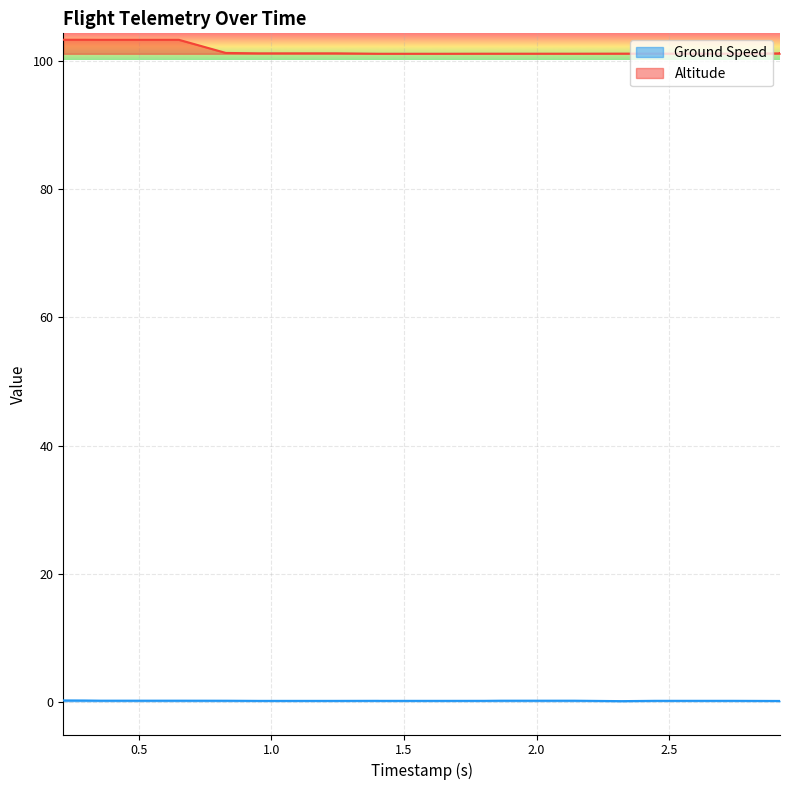

Is it true that Ground Speed equals 0.1 at 2.918?

True